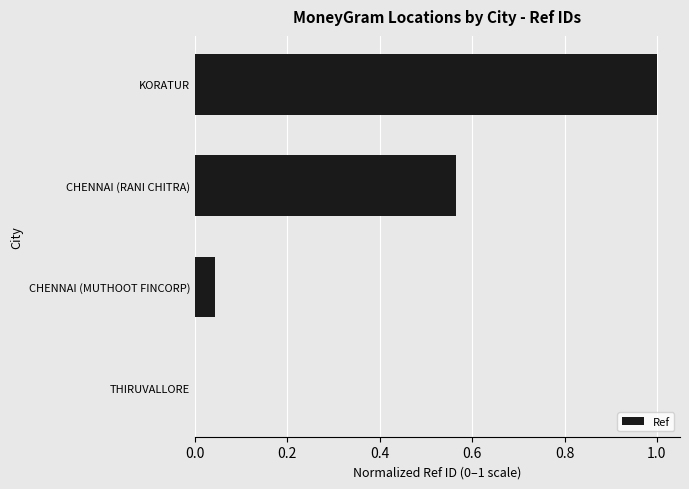

Are the bars horizontal?

Yes